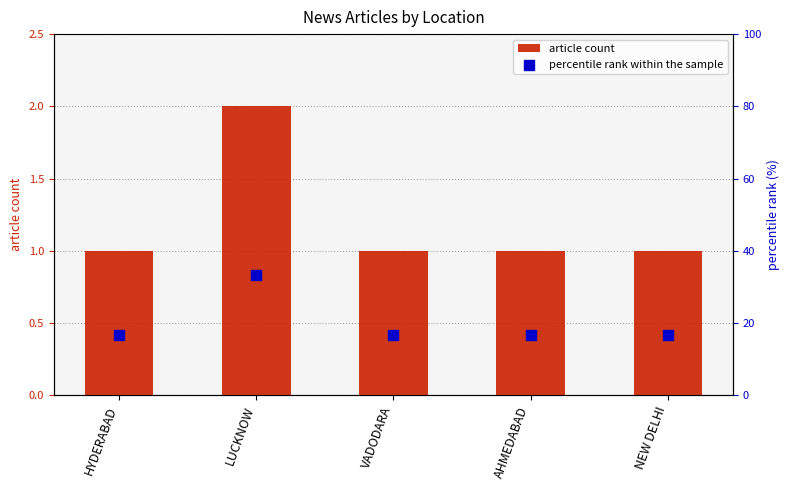

What are all the series names shown in the legend?

article count, percentile rank within the sample